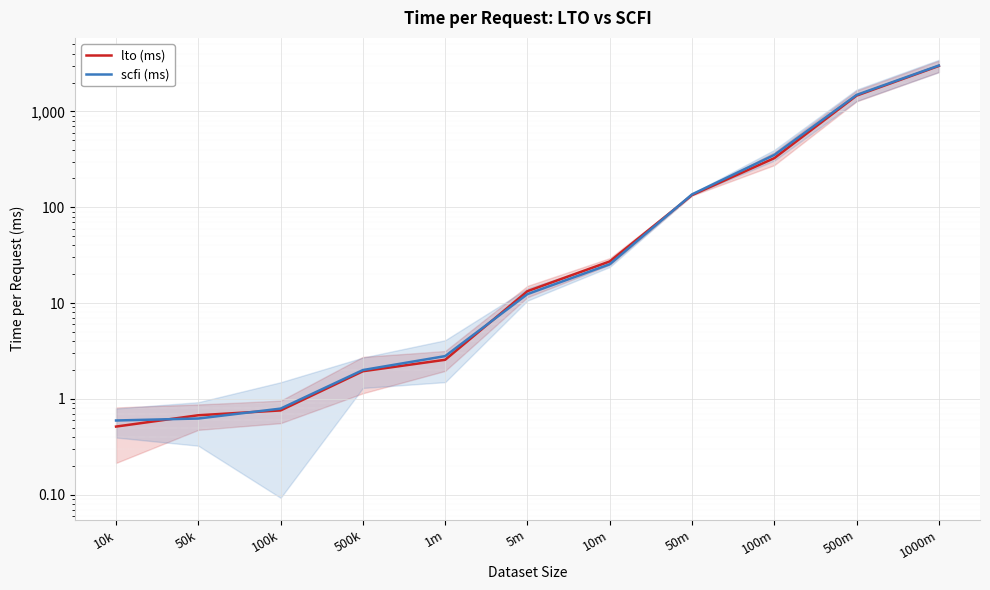

Rank the series by their average value, from lowest to highest.

lto (ms), scfi (ms)